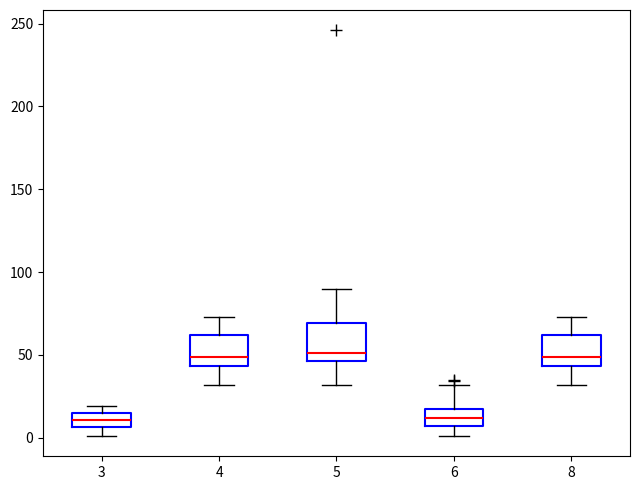

Reading left to right, read every box against the y-axis: the position of its median line, the range the box covers, and the ends of its whiskers. The values are not printed on the chart, so give them approximately, as read against the axis.

3: median 10, box 5 to 15, whiskers 0 to 20
4: median 50, box 45 to 60, whiskers 30 to 75
5: median 50, box 45 to 70, whiskers 30 to 90
6: median 10, box 5 to 15, whiskers 0 to 30
8: median 50, box 45 to 60, whiskers 30 to 75